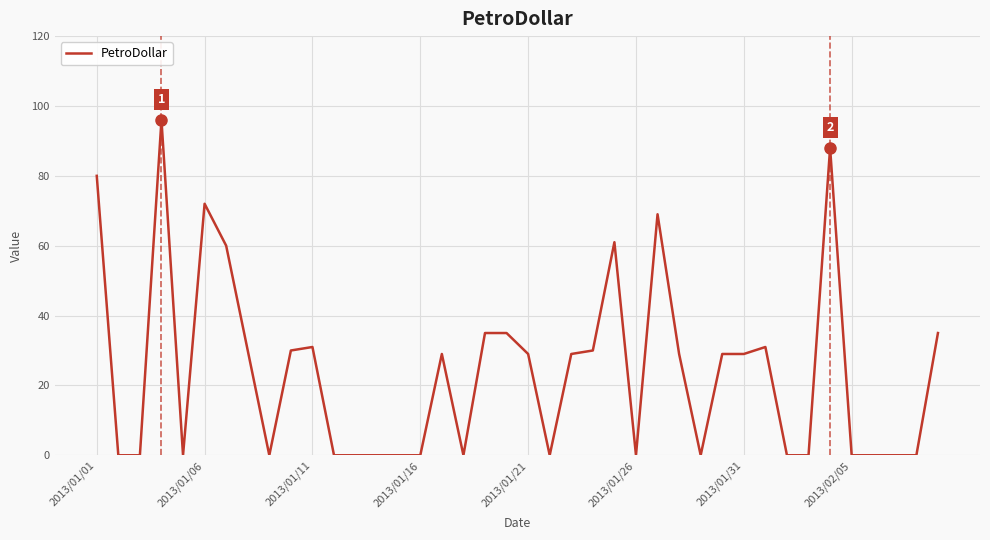

What is the difference between the maximum and minimum values?

96